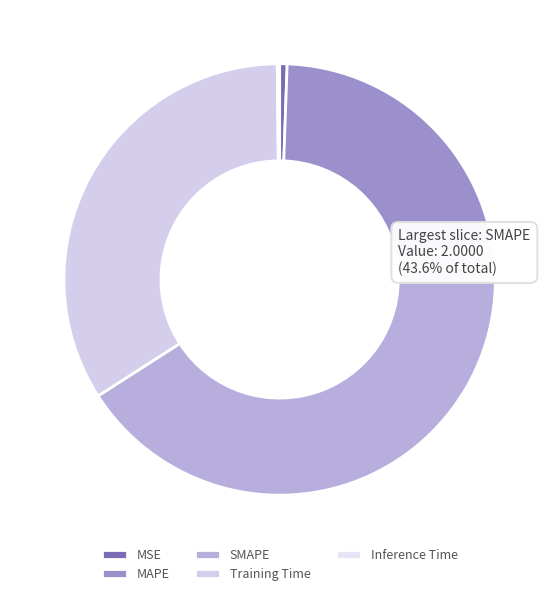

True or false: Training Time accounts for 34% of the total.

True